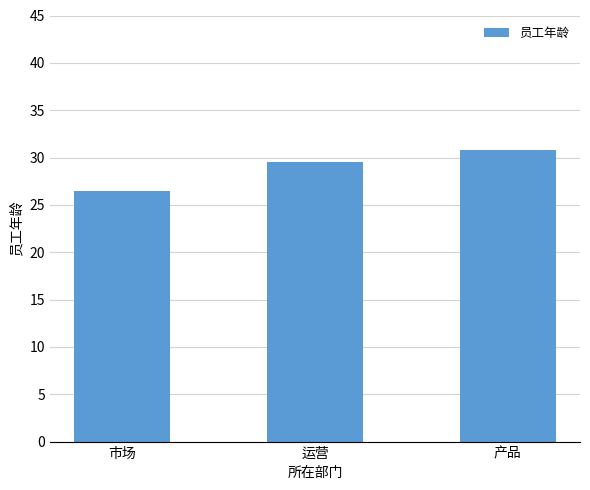

How many distinct data groups are displayed?

1